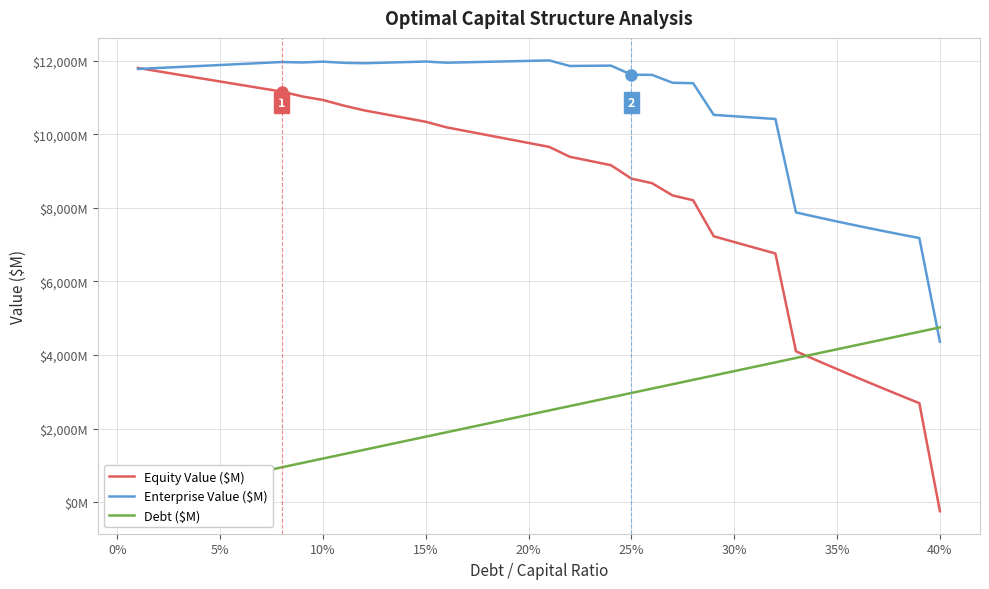

True or false: Equity Value ($M) has a value of 2930.7 at 30%.

False